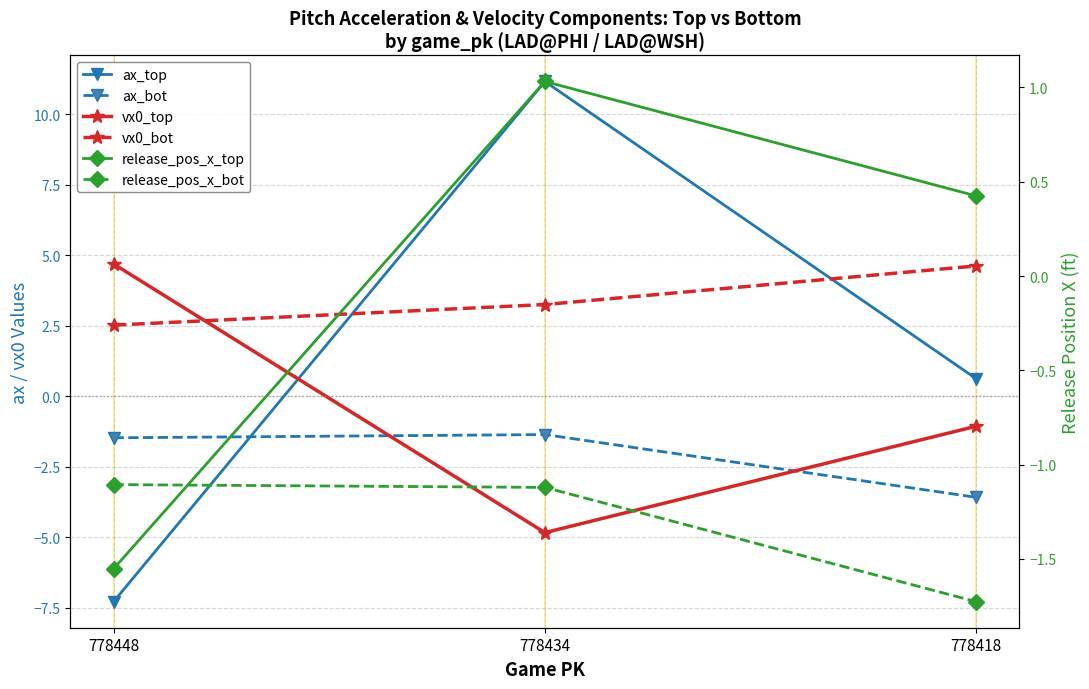

What is the difference between the vx0_bot values at 778418 and 778434?

1.4